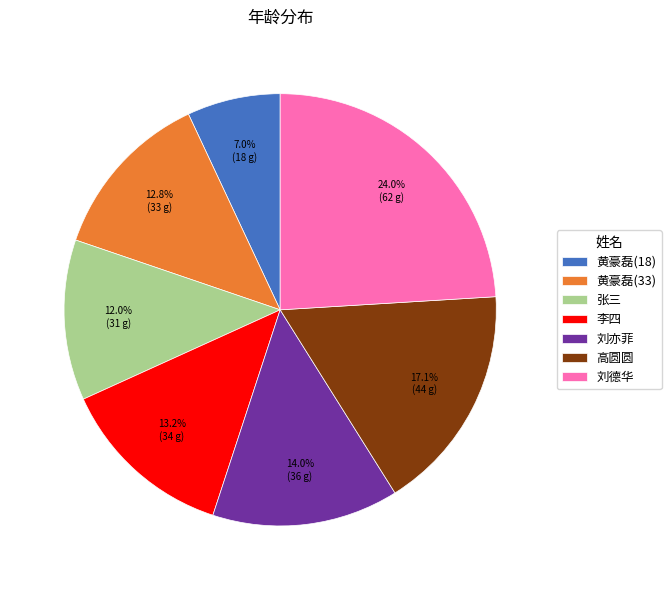

Which has a higher value, 刘德华 or 张三?

刘德华